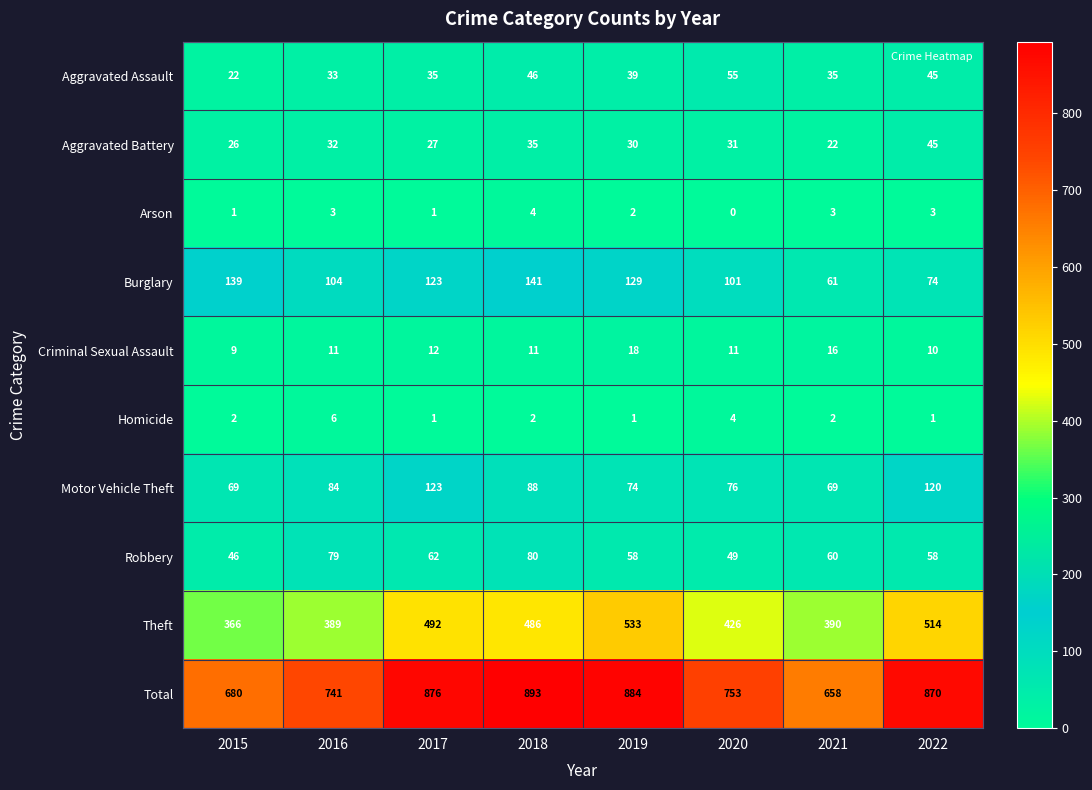

Which series has the largest range (max minus min)?

Total